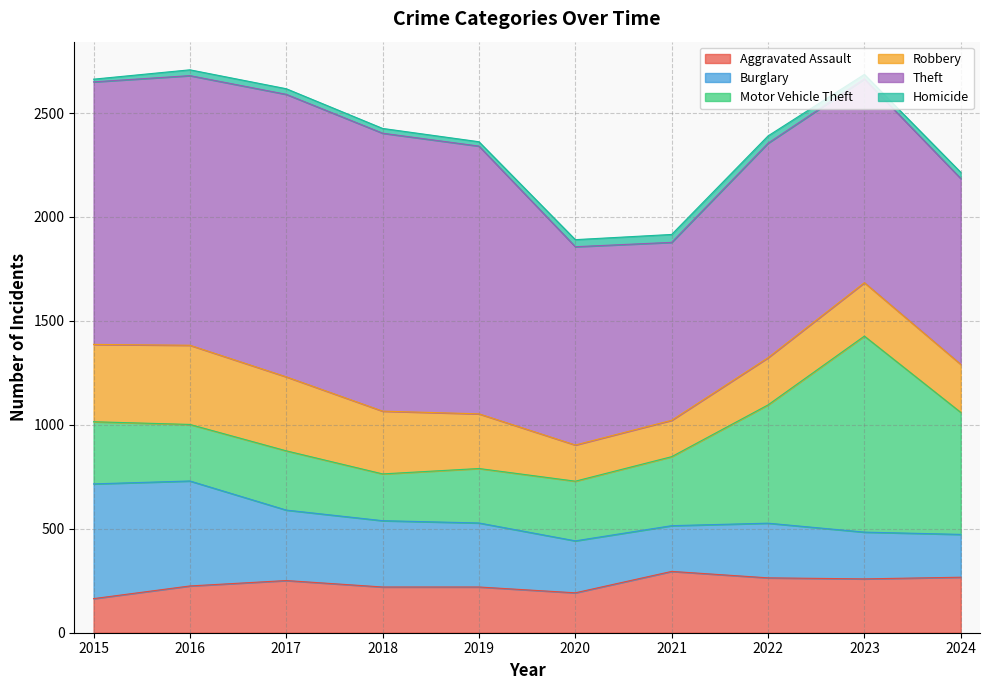

How many interior local valleys does the Burglary series have?

1